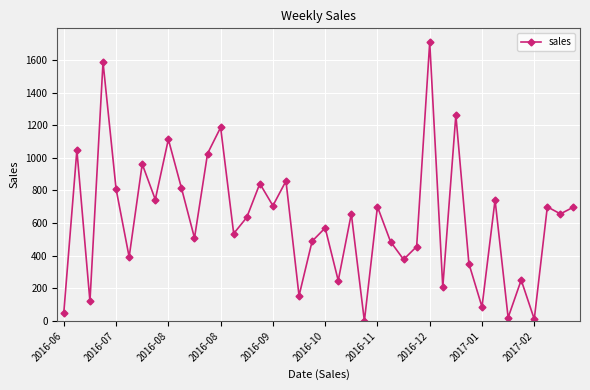

What is the maximum value shown in the chart?

1708.0